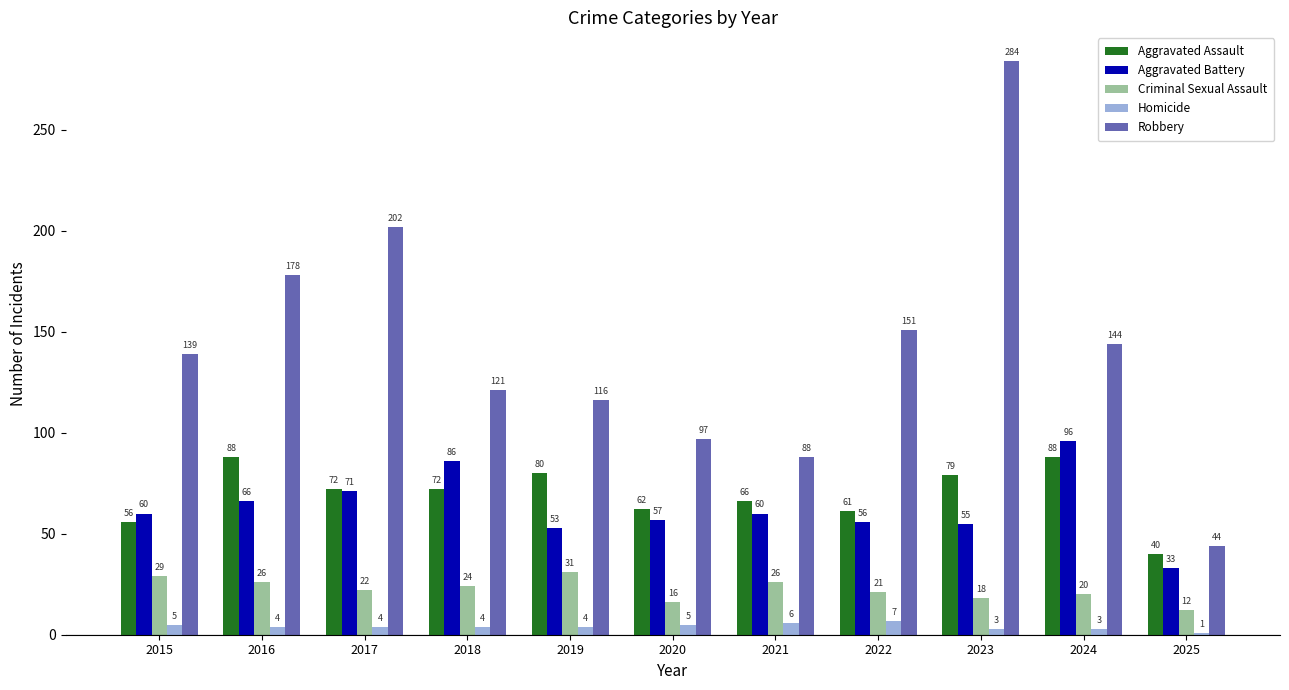

How many values in the Robbery series are below 139?

5